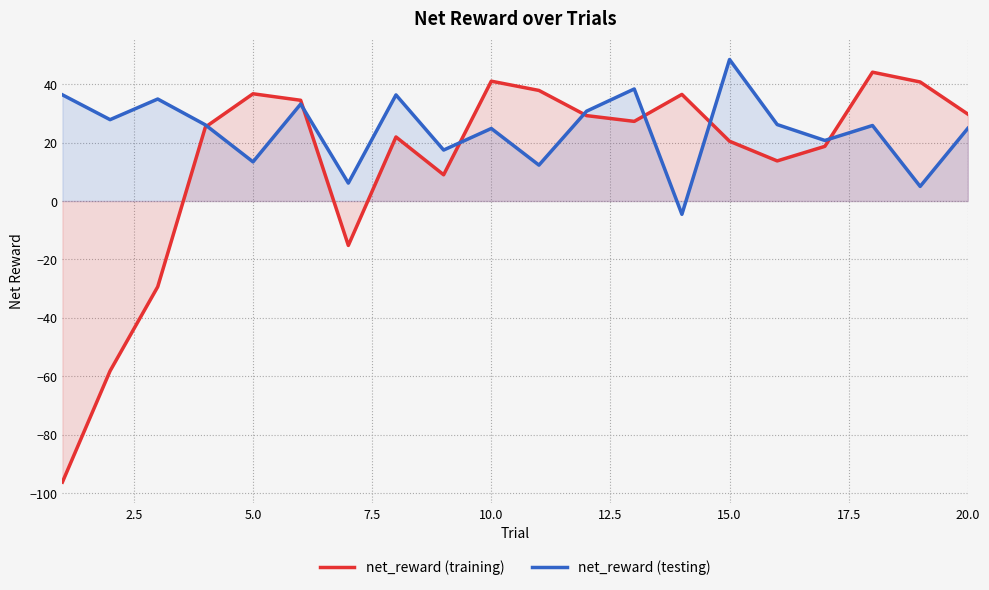

Does the chart display data point markers on the line(s)?

No